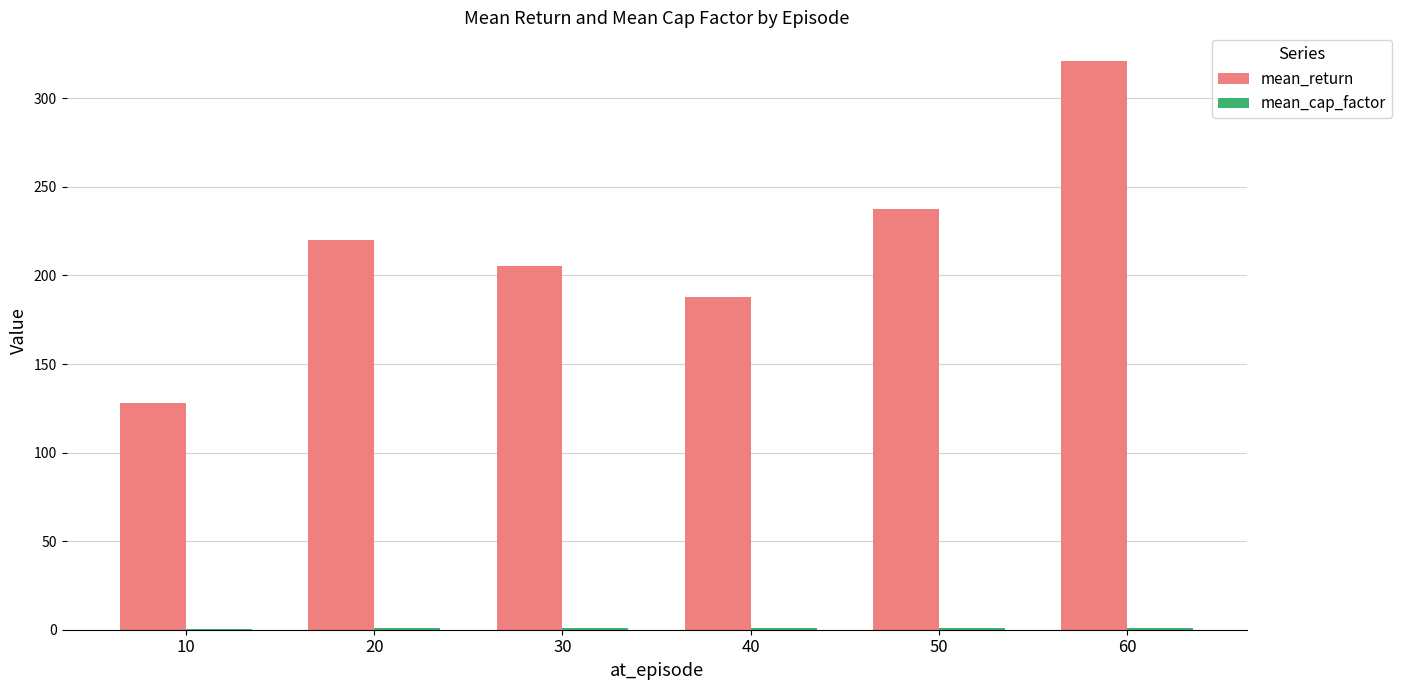

Count the number of categories in the chart.

6